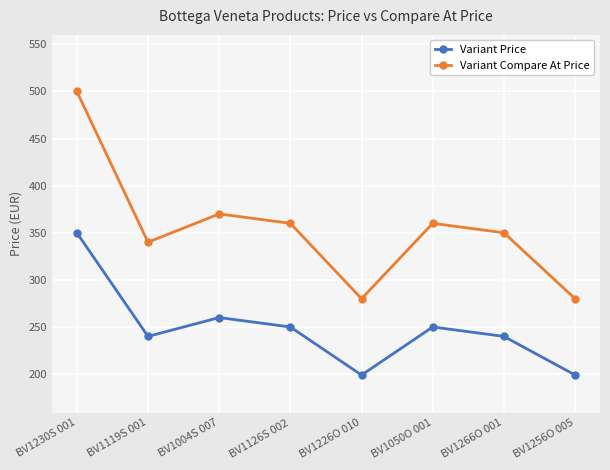

Rank the series by their maximum value, from lowest to highest.

Variant Price, Variant Compare At Price